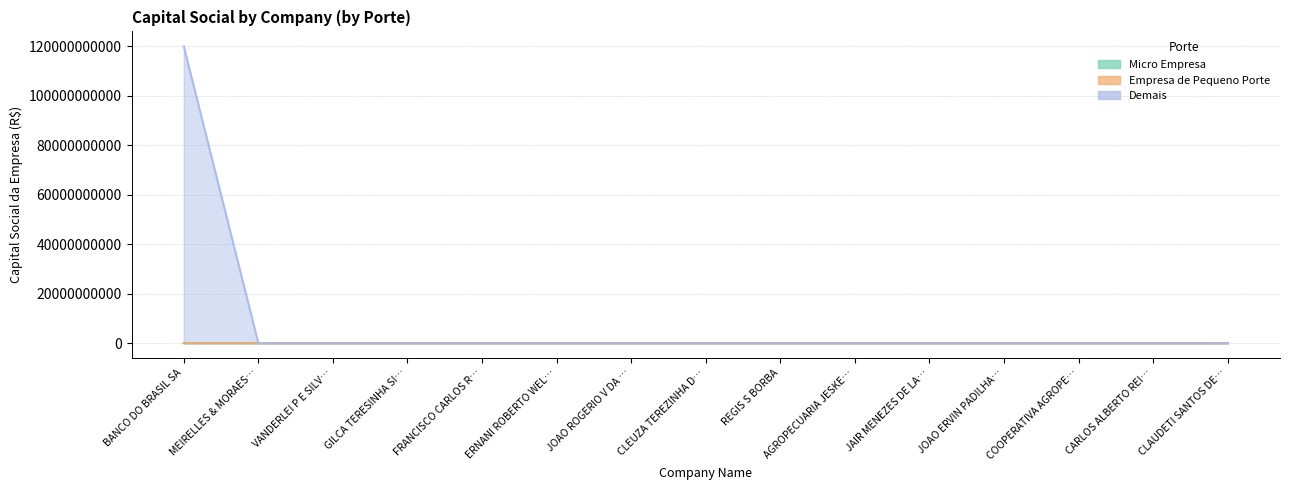

What position from the left is JOAO ERVIN PADILHA…?

12